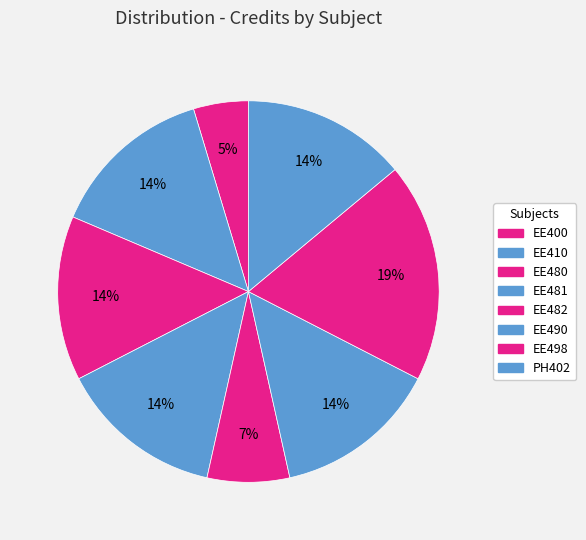

How many segments does this pie chart have?

8